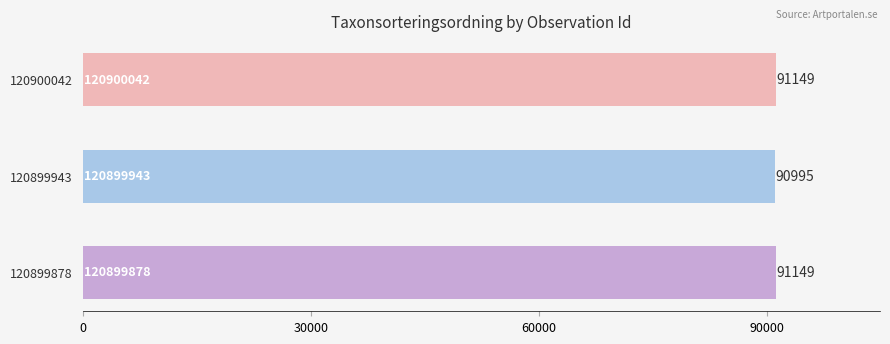

Reading bottom to top, list all the values displayed in this chart.

91149	90995	91149